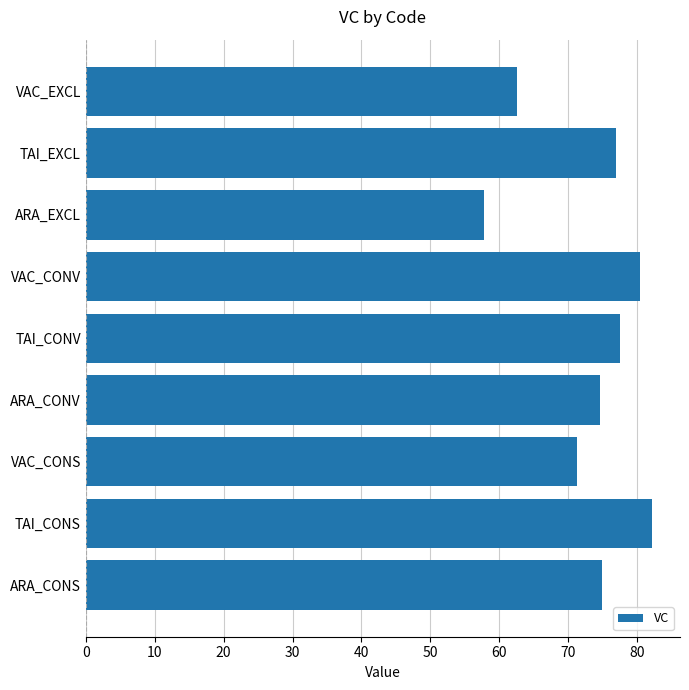

The value at VAC_CONS is 71.2. True or false?

True